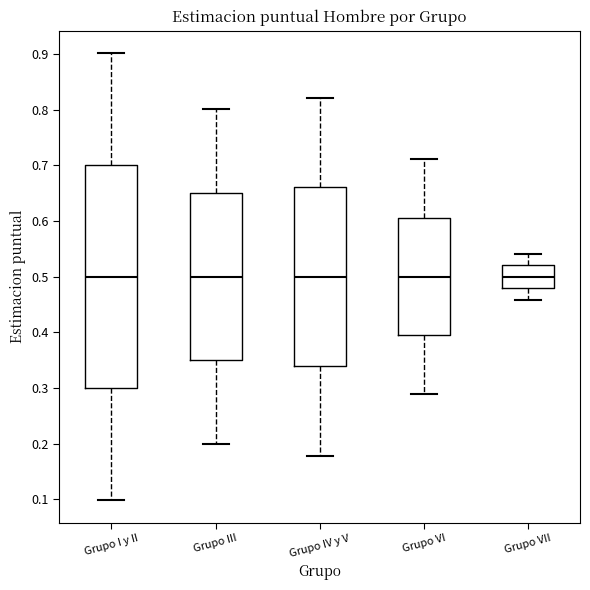

Where does the upper whisker of the box for Grupo IV y V end on the y-axis? The values are not printed on the chart, so give them approximately, as read against the axis.

0.82